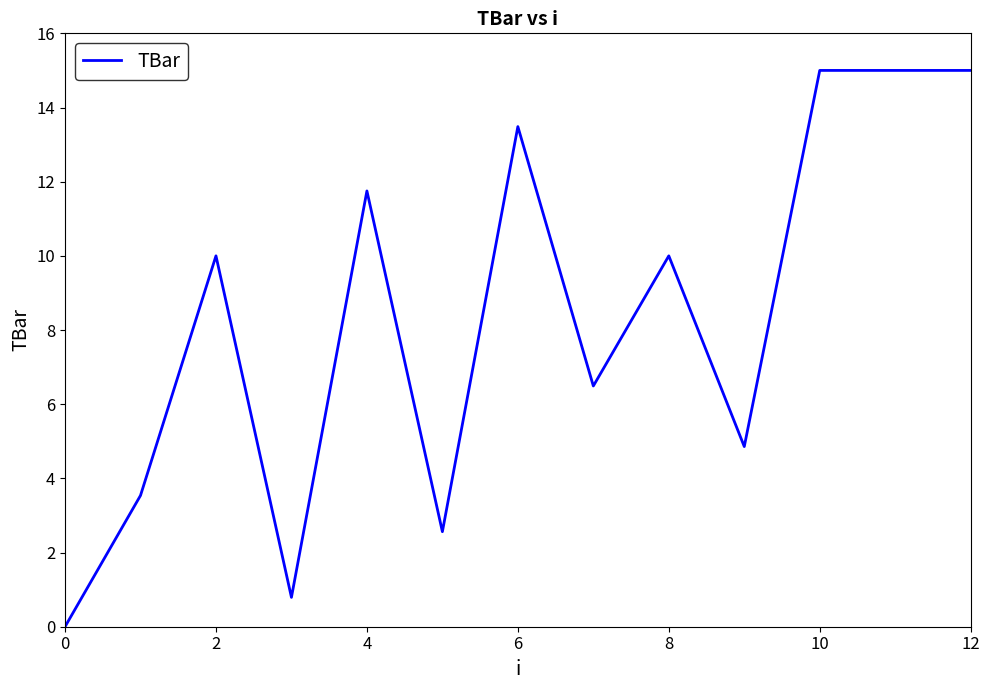

How many lines are shown in the chart?

1